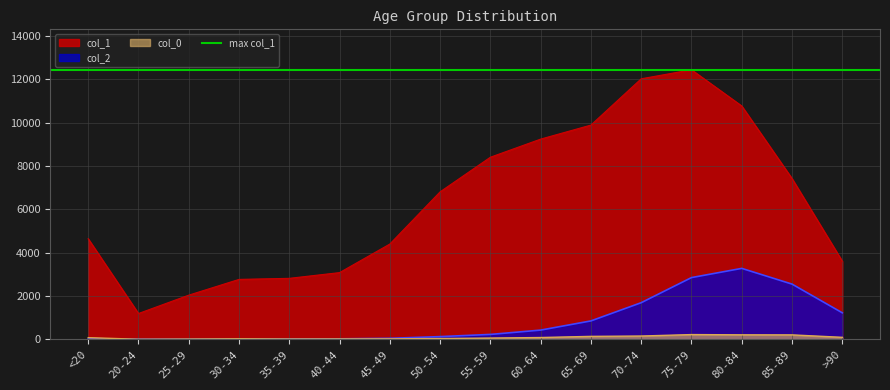

Between which two adjacent categories do col_0 and col_2 first intersect?

30-34 and 35-39